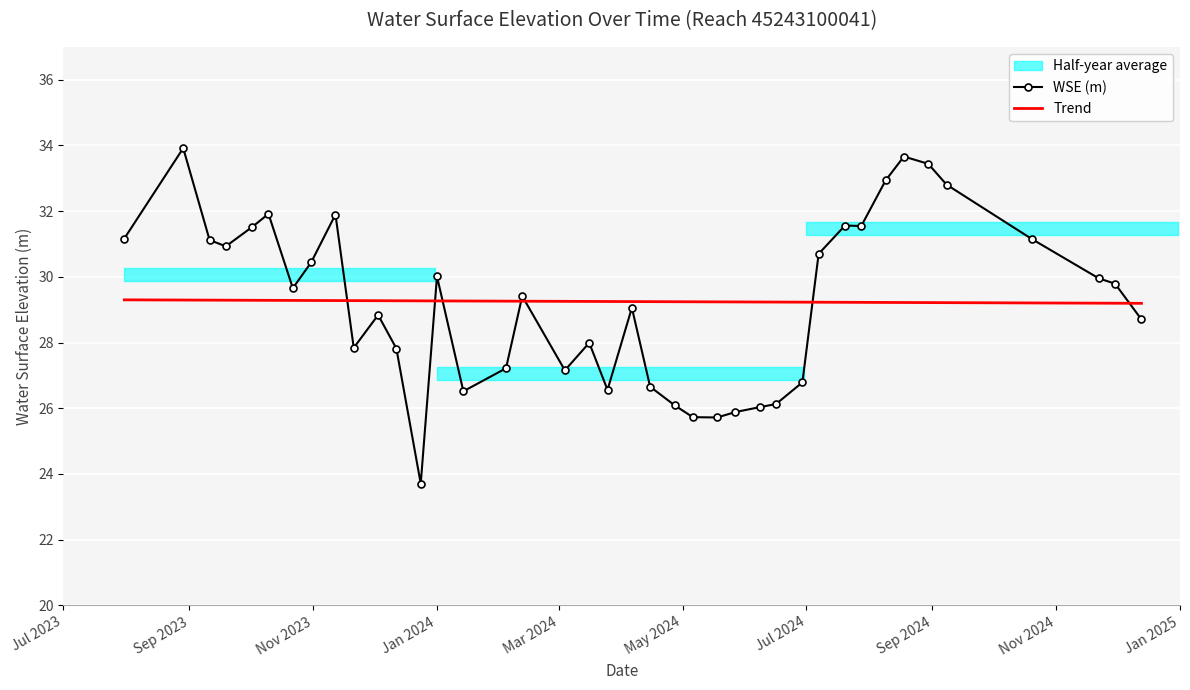

List the series in order of their overall mean, highest first.

WSE (m), Trend